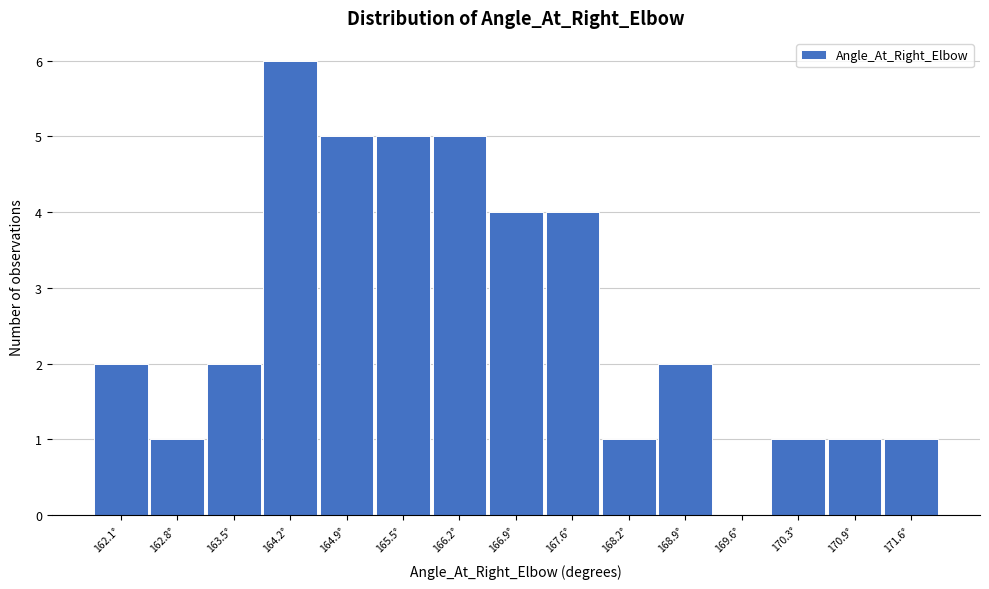

Reading right to left, list all the values displayed in this chart.

171.6°=1	170.9°=1	170.3°=1	169.6°=0	168.9°=2	168.2°=1	167.6°=4	166.9°=4	166.2°=5	165.5°=5	164.9°=5	164.2°=6	163.5°=2	162.8°=1	162.1°=2